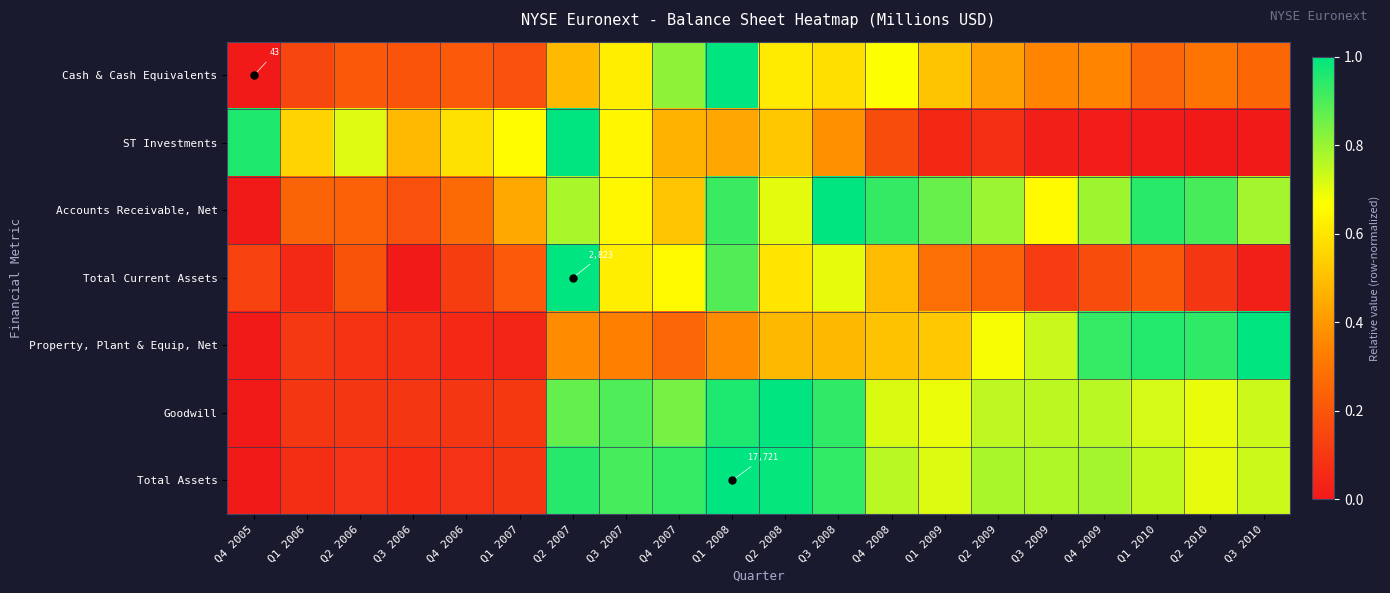

At which label does Property, Plant & Equip, Net reach its minimum?

Q4 2005